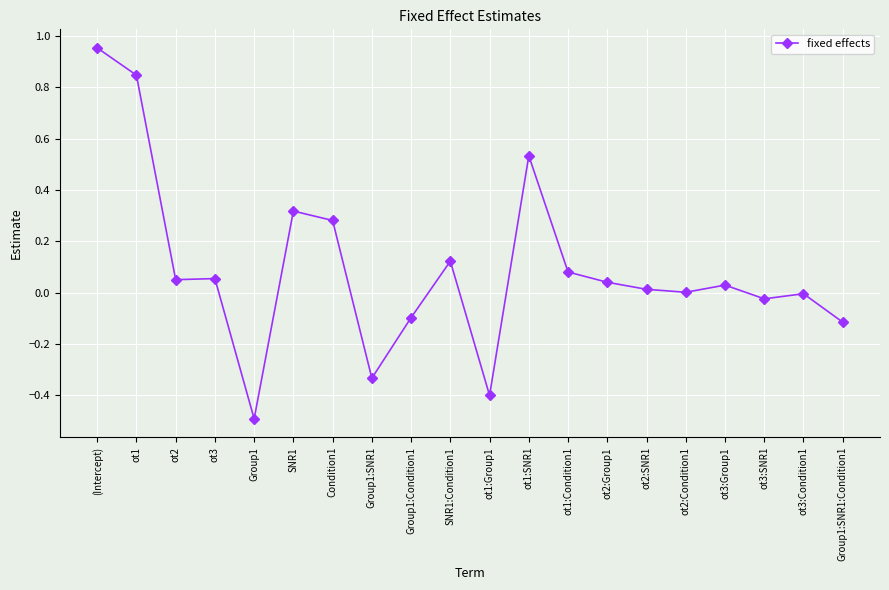

What position from the right is (Intercept)?

20